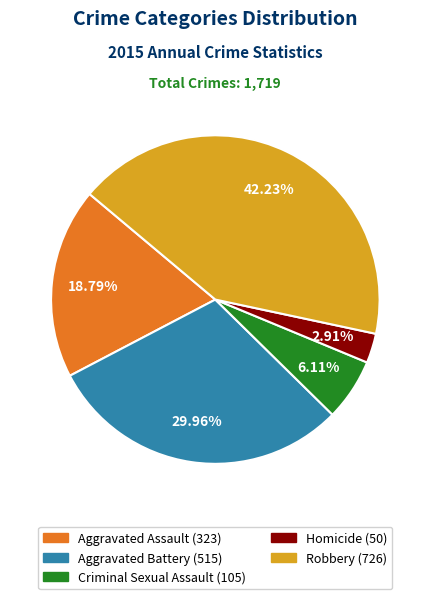

Count the number of slices in the pie.

5